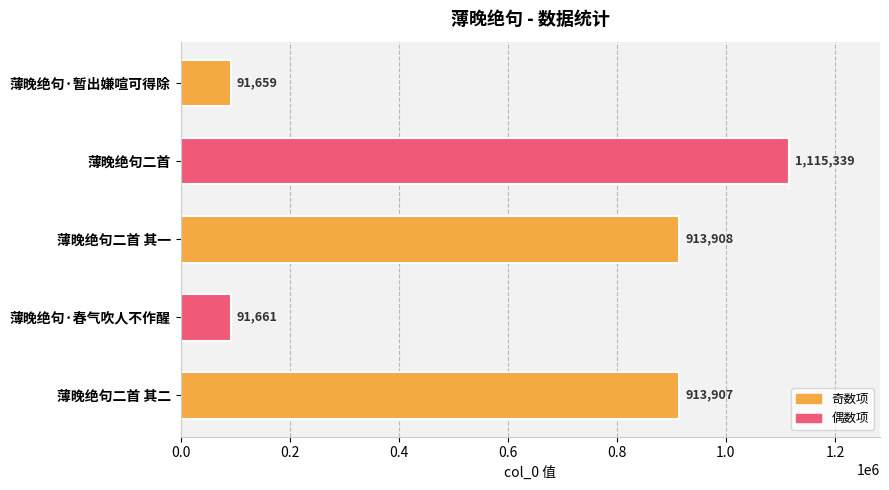

Reading top to bottom, extract all data points from this chart.

薄晚绝句·暂出嫌喧可得除=91659	薄晚绝句二首=1115339	薄晚绝句二首 其一=913908	薄晚绝句·春气吹人不作醒=91661	薄晚绝句二首 其二=913907